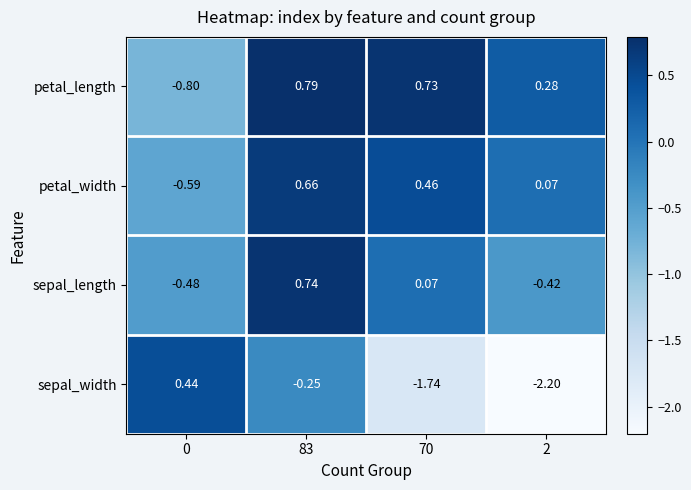

Is the value of petal_width at 70 greater than the value of sepal_length at 0?

Yes